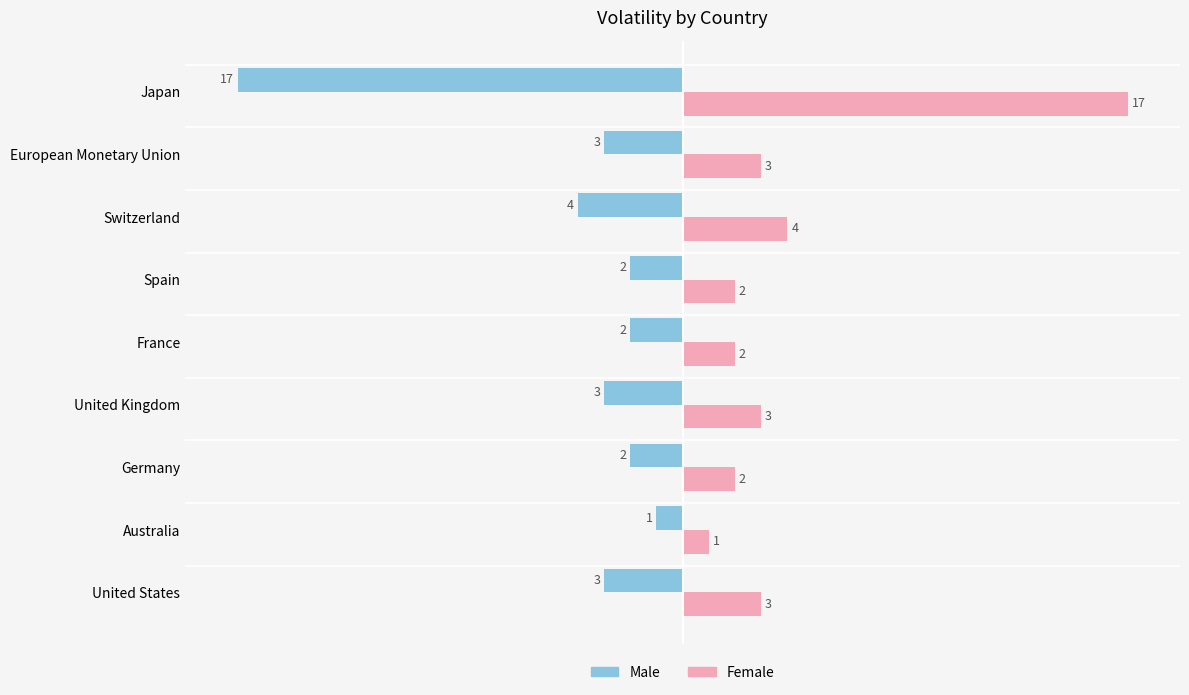

Which series has the largest total across all categories?

Female